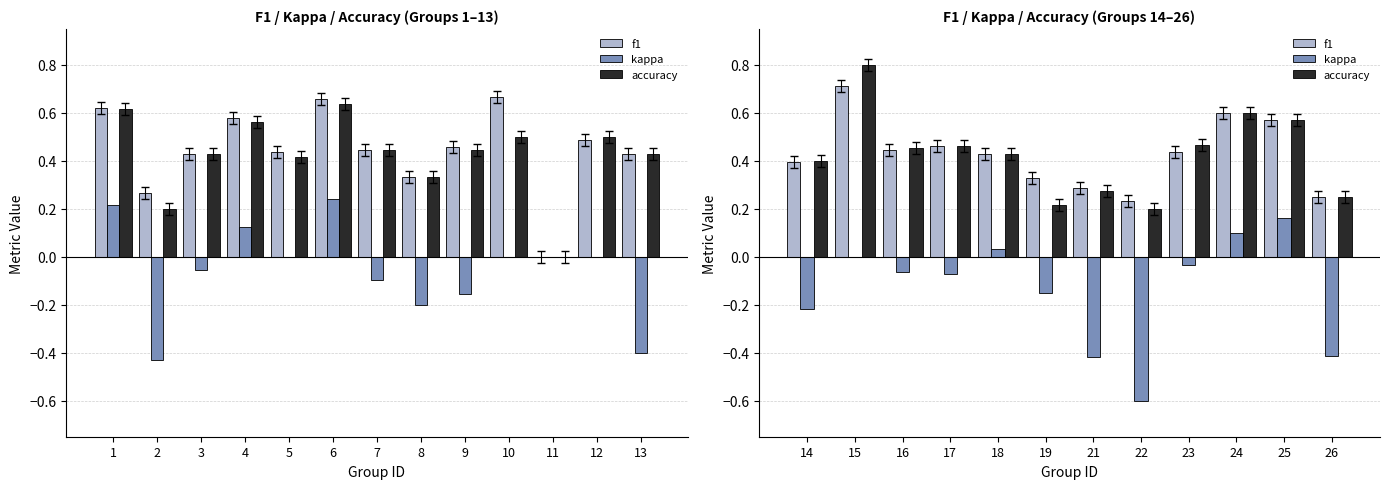

What are all the series names shown in the legend?

f1, kappa, accuracy